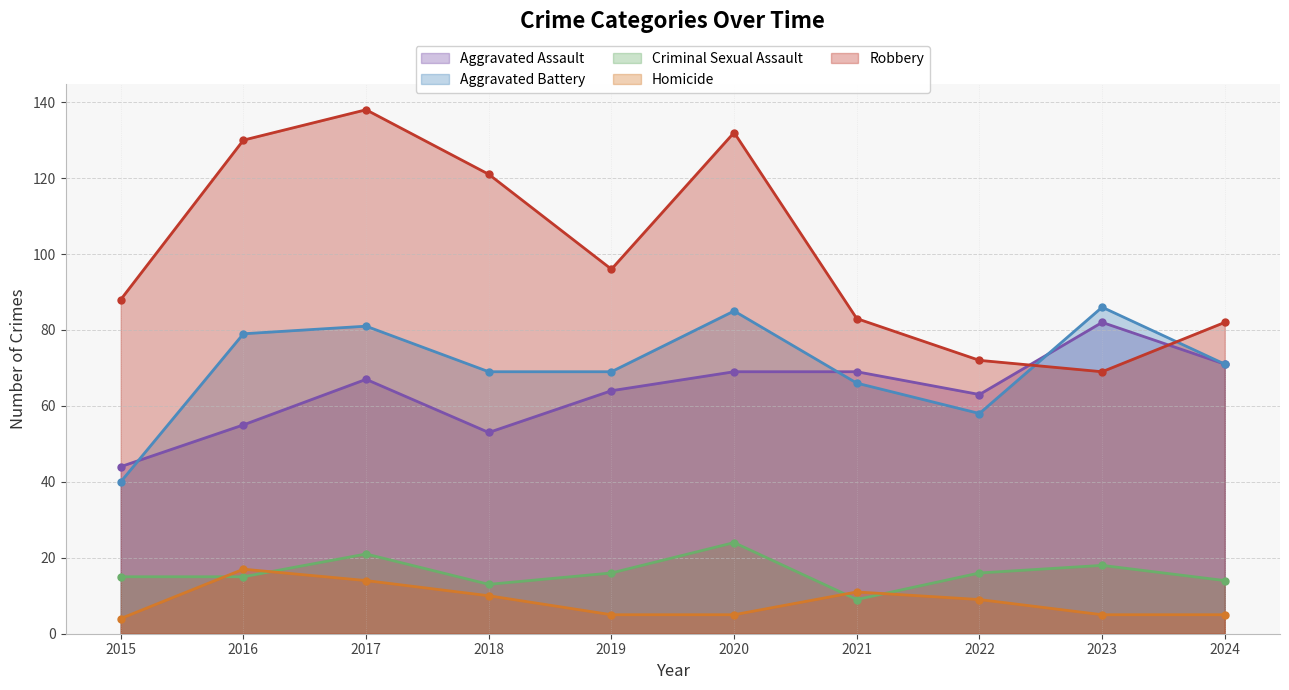

Between 2016 and 2024, which is larger?

2024